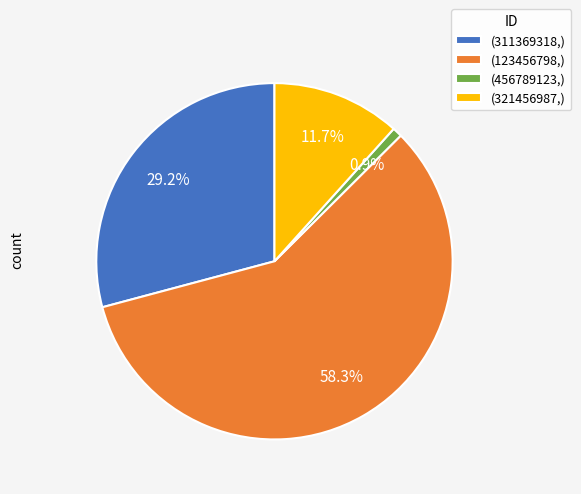

Count the number of slices in the pie.

4